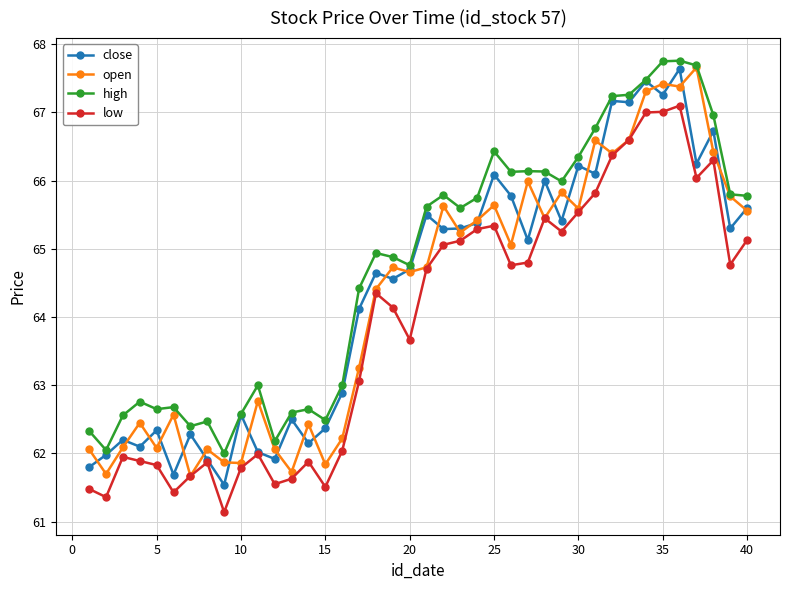

What is the lowest value of the low series?

61.1